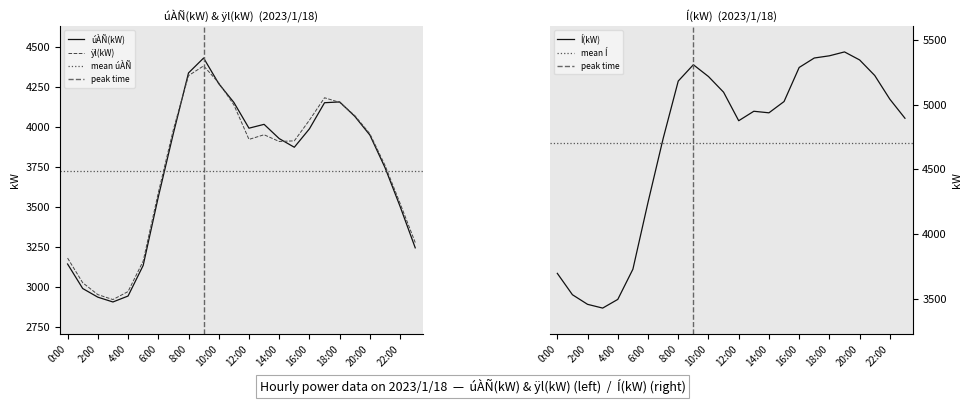

What is the difference between the úÀÑ(kW) values at 19:00 and 15:00?

193